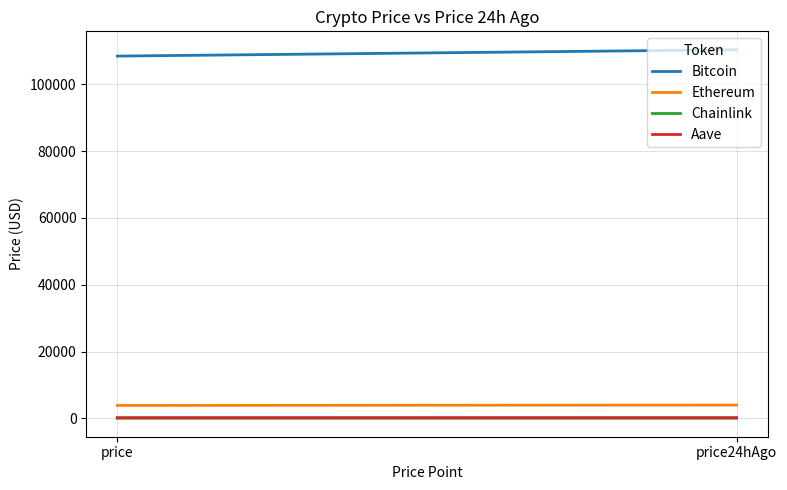

What is the total value across all series at price24hAgo?

114582.7